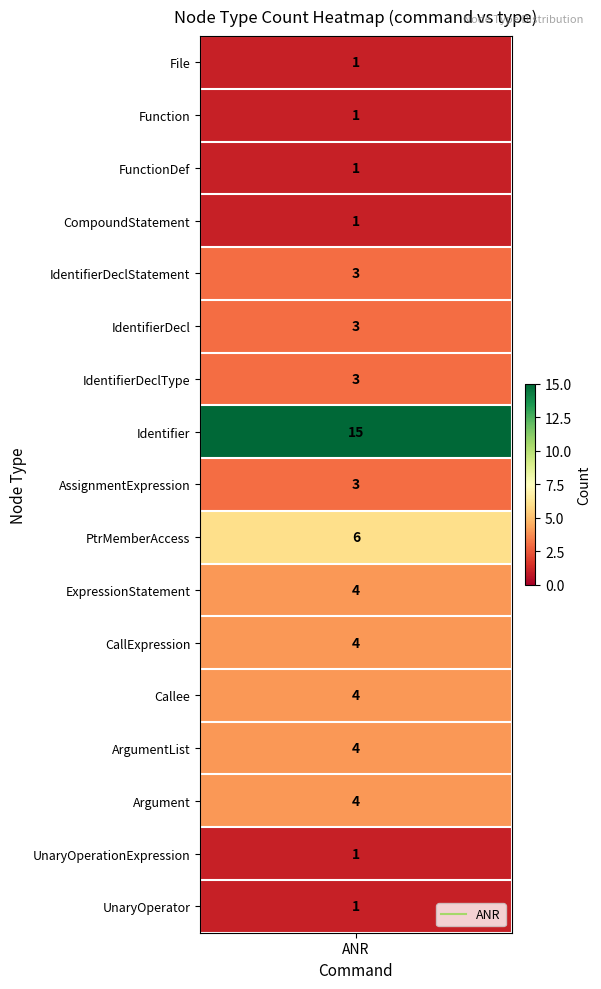

What value does the data have at PtrMemberAccess, to the nearest 10?

10